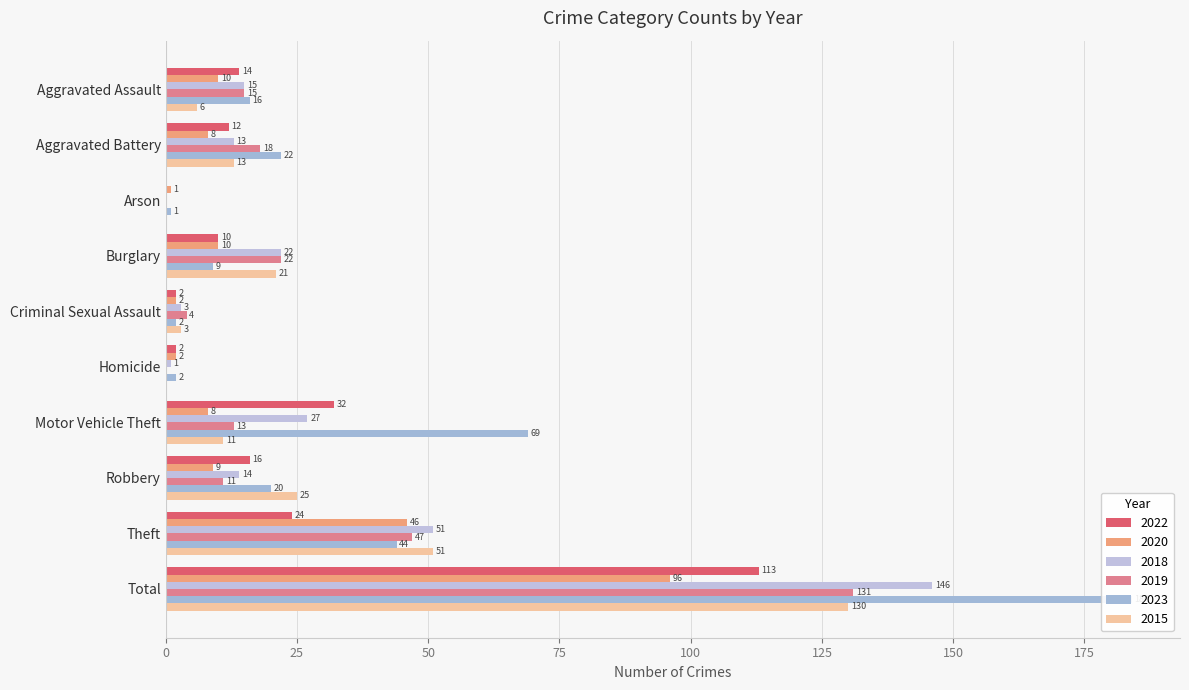

Which series changed the most between Aggravated Assault and Theft?

2015